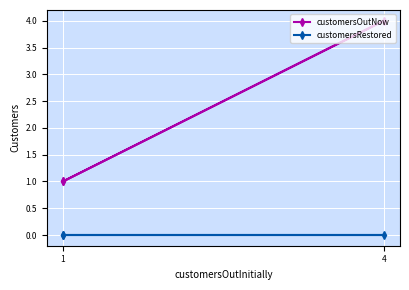

At how many categories does at least one series exceed 3?

1